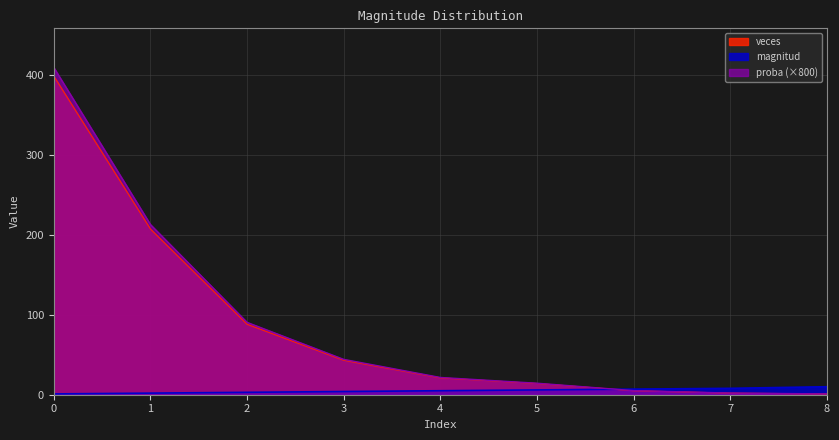

The magnitud series shows 6.4 at 3. True or false?

False